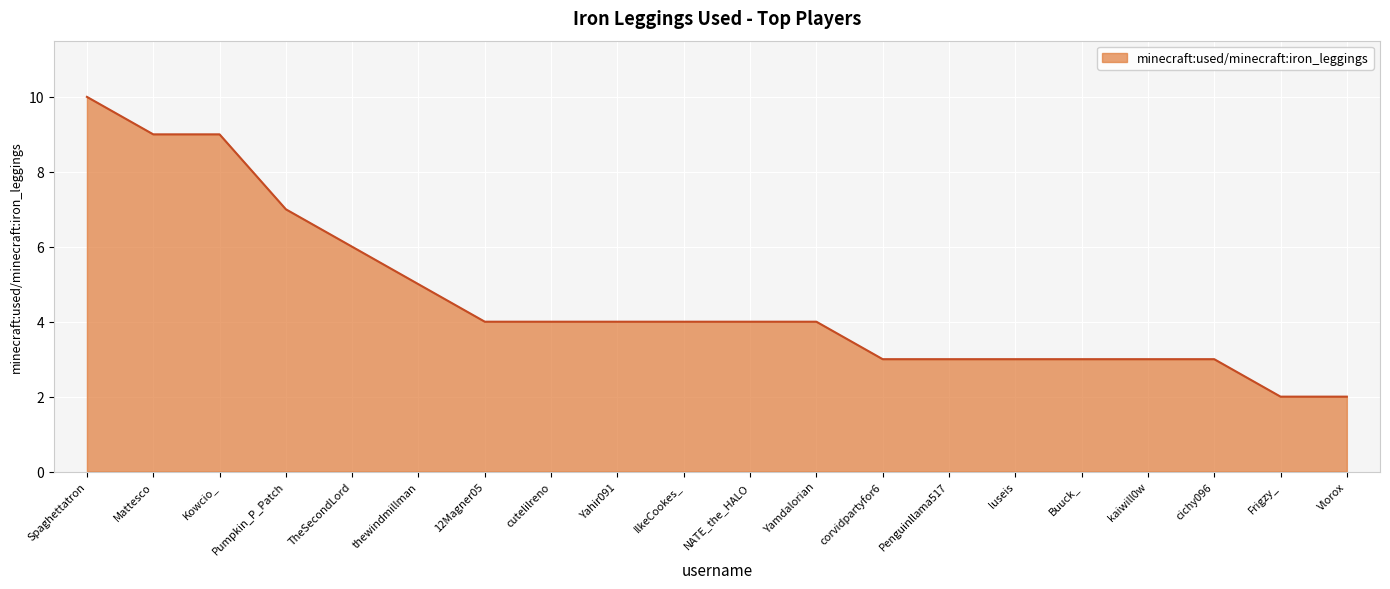

Approximately how many times larger is the value at 12Magner05 compared to cichy096?

1.3